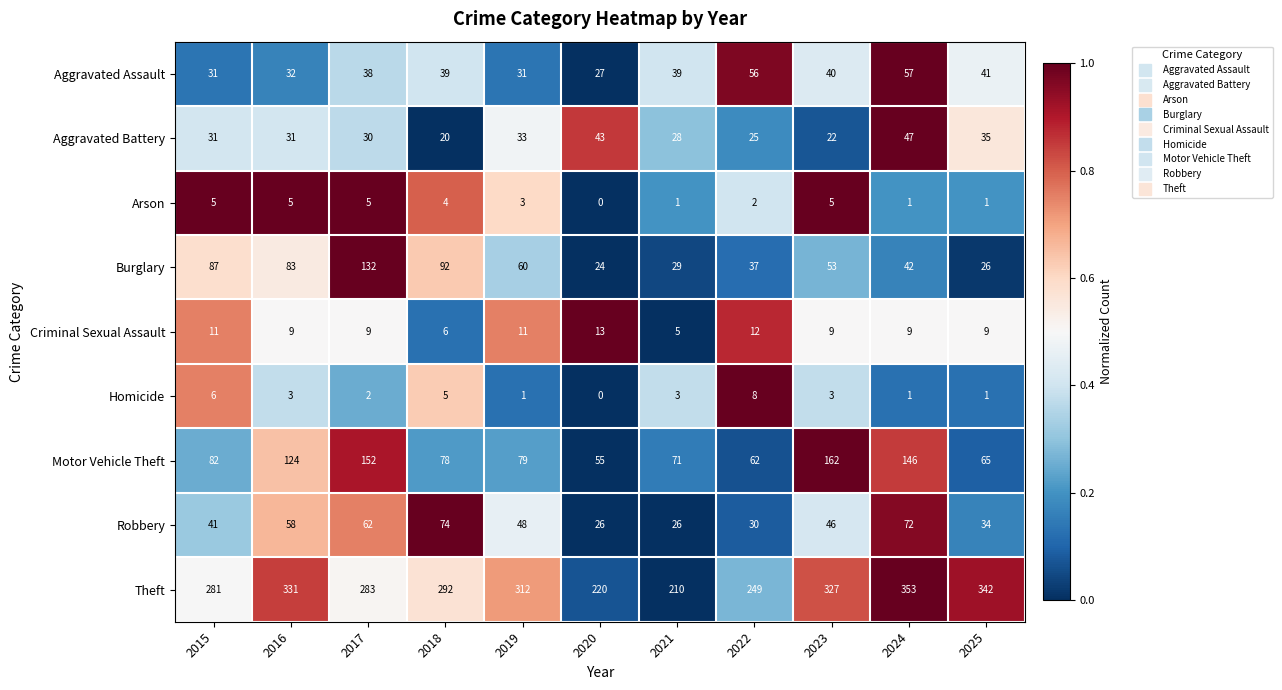

Where is Arson nearest to the value 2?

2022